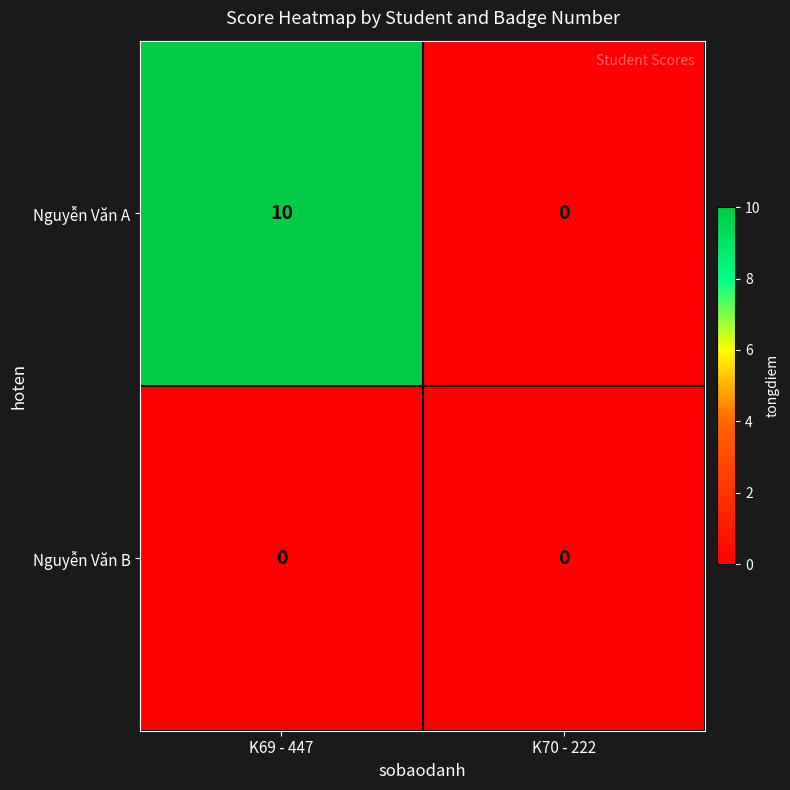

How many distinct data groups are displayed?

2